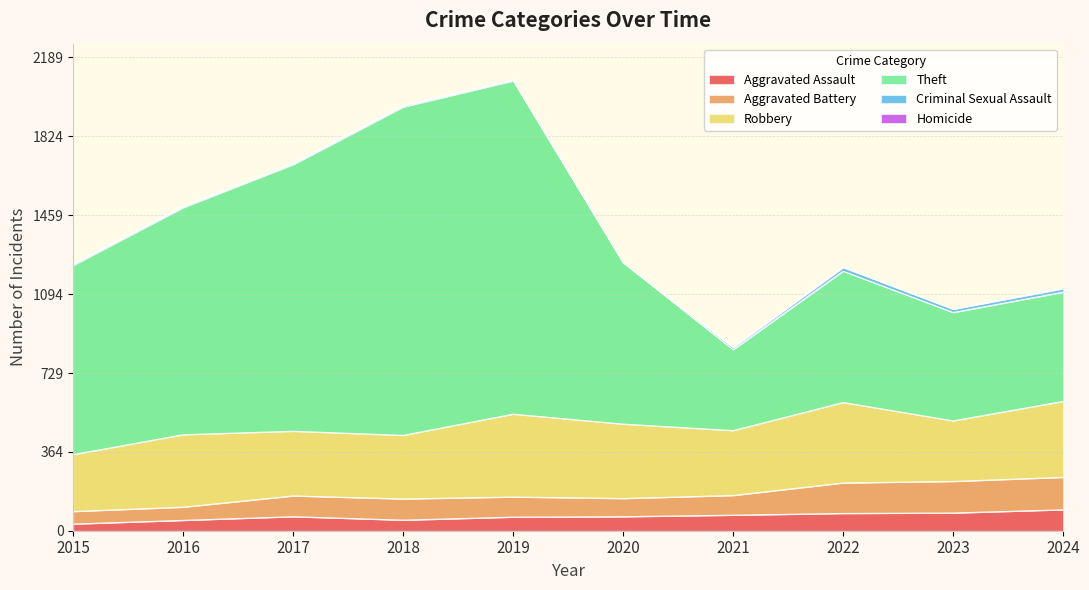

True or false: Theft has a value of 1709 at 2024.

False